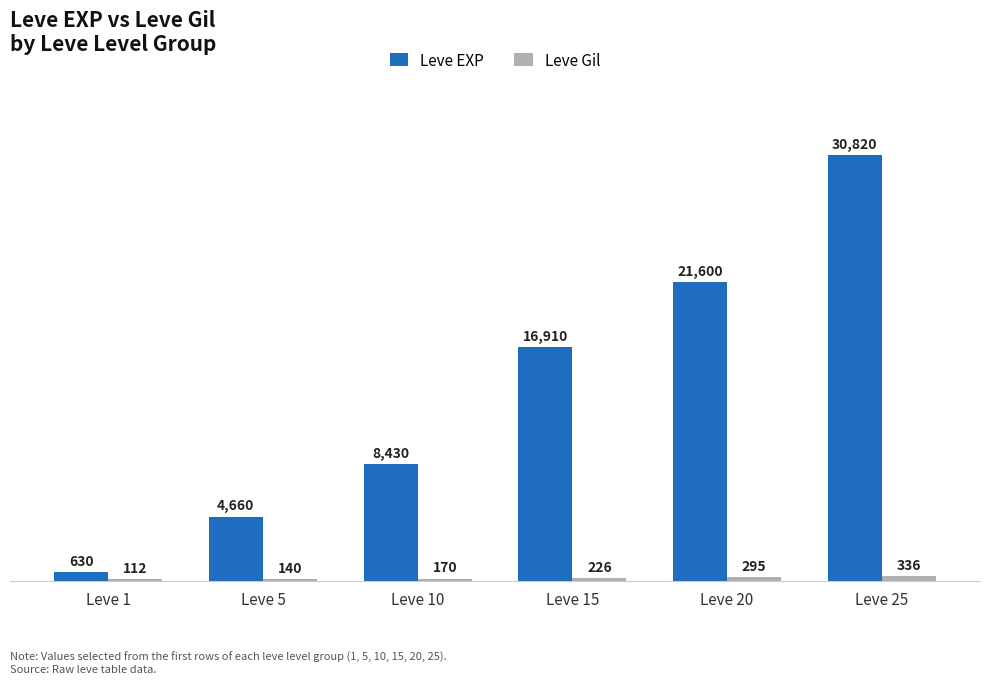

The Leve EXP series shows 630 at Leve 1. True or false?

True